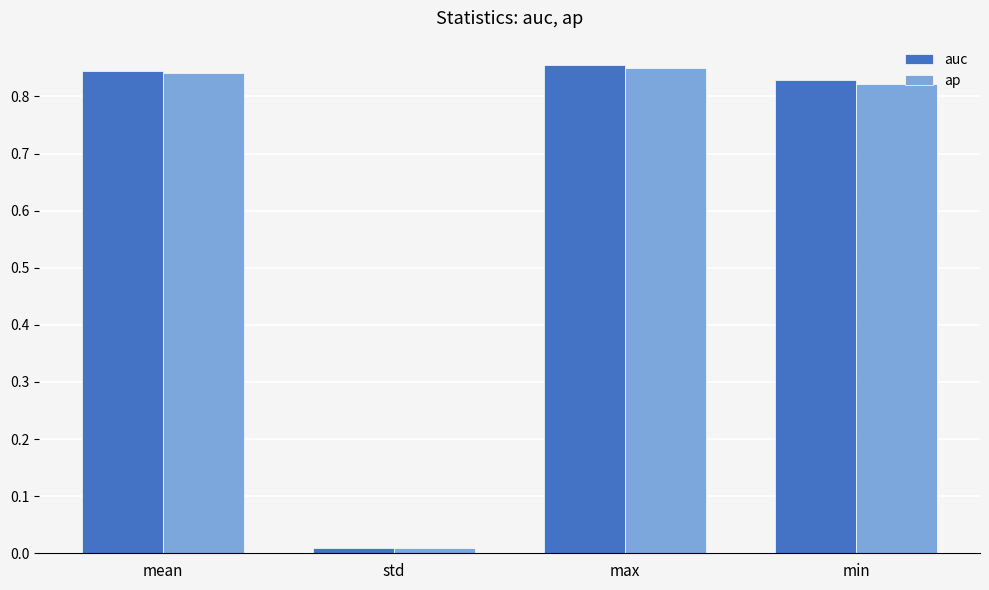

At which category does the chart reach its minimum across all series?

std